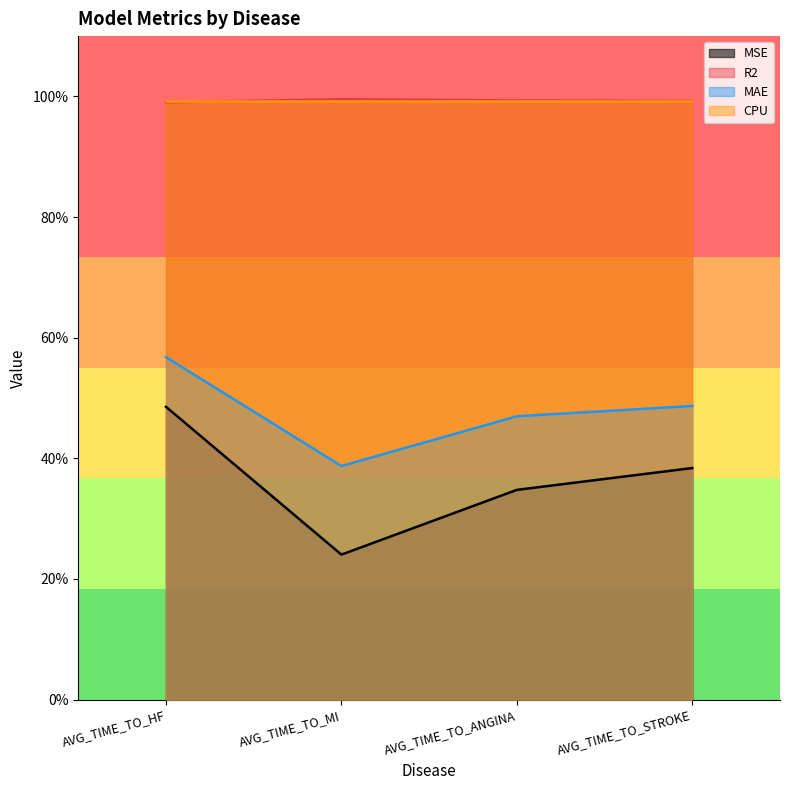

What are all the series names shown in the legend?

MSE, R2, MAE, CPU